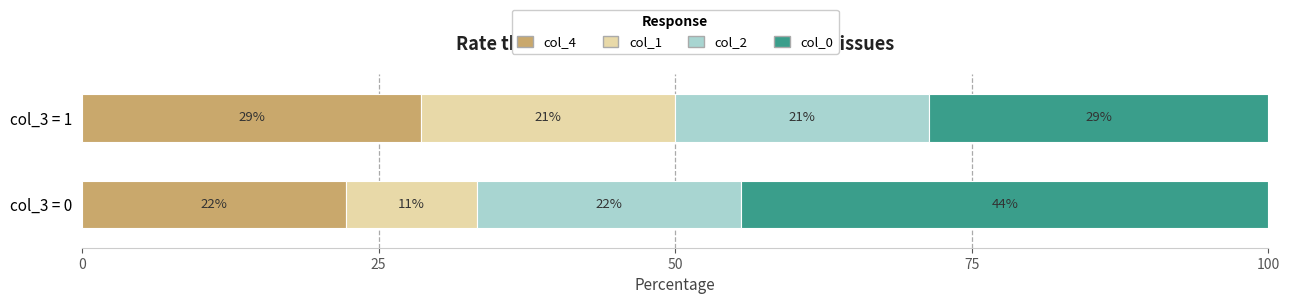

What are all the series names shown in the legend?

col_4, col_1, col_2, col_0